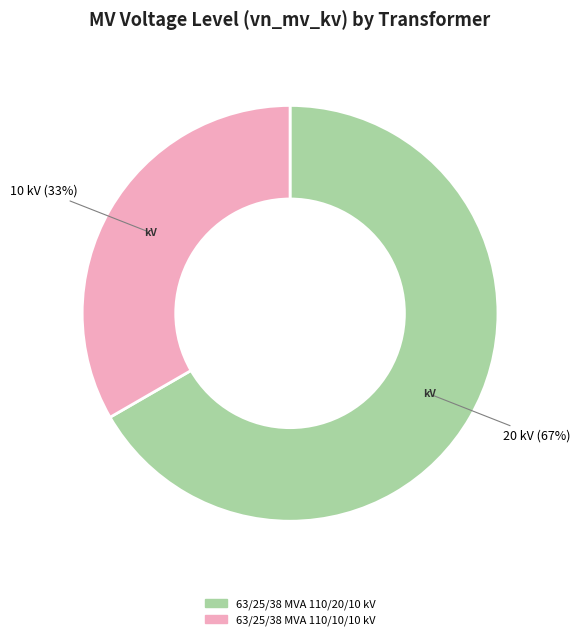

True or false: 63/25/38 MVA 110/10/10 kV accounts for 33% of the total.

True